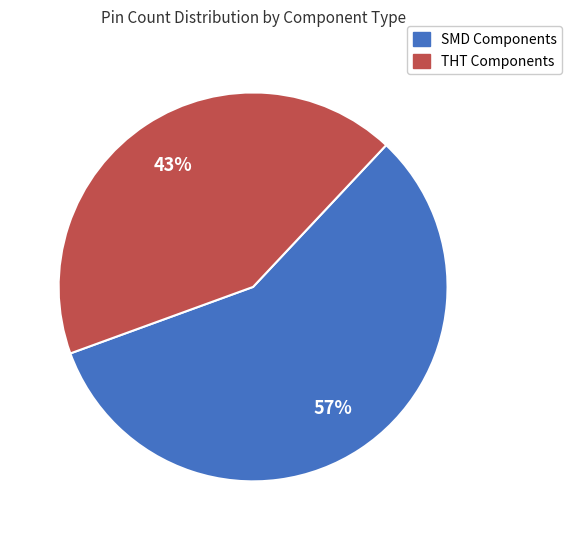

Count the number of slices in the pie.

2